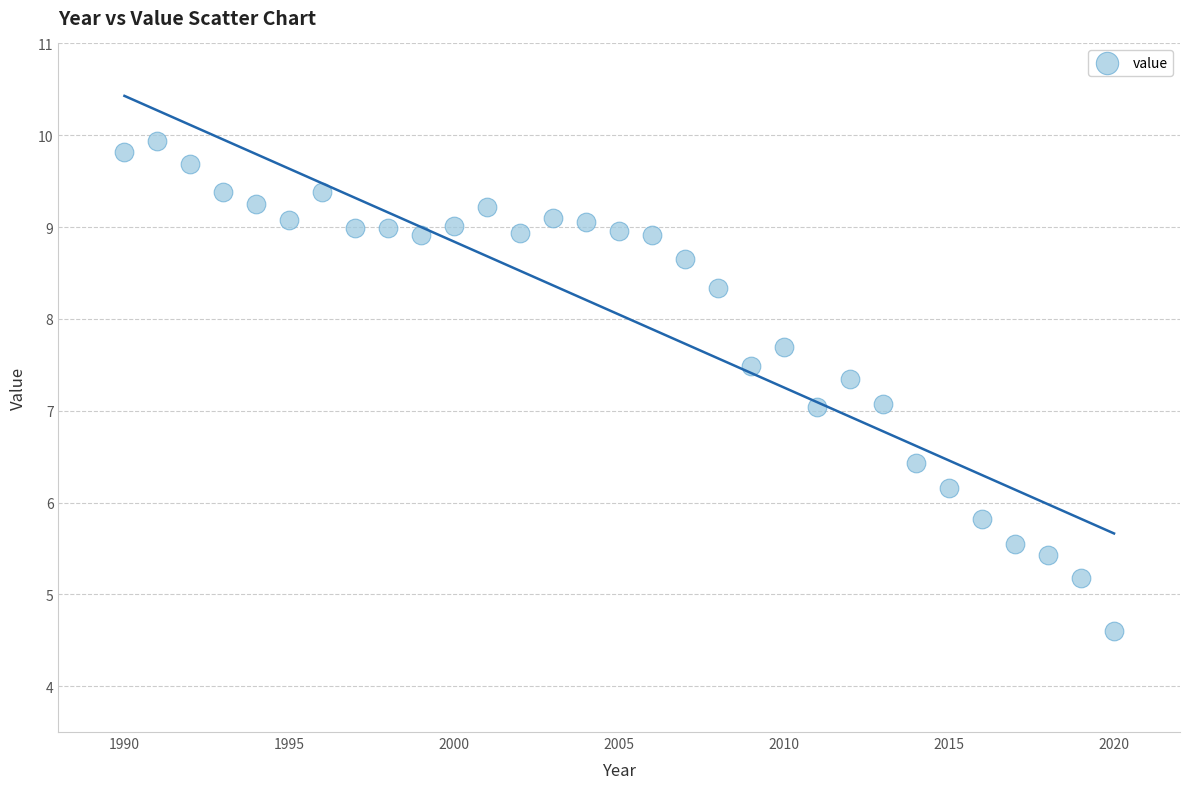

What is the range of X values (max minus min)?

30.0